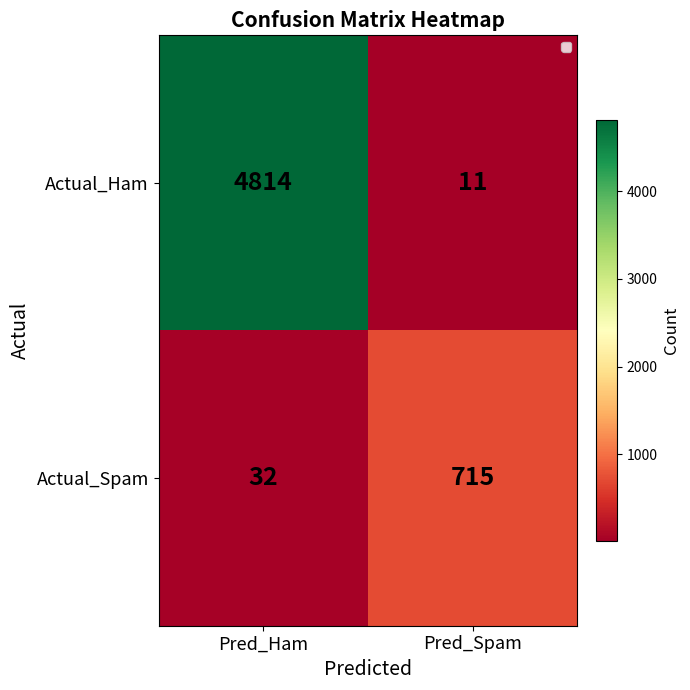

Is it true that Actual_Ham equals 4814 at Pred_Ham?

True